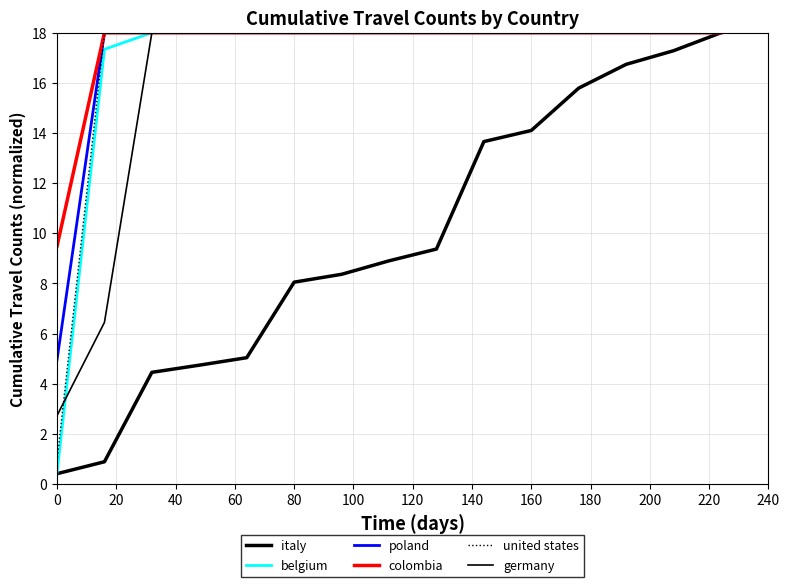

What is the difference between the second highest and minimum values in the italy series?

16.9